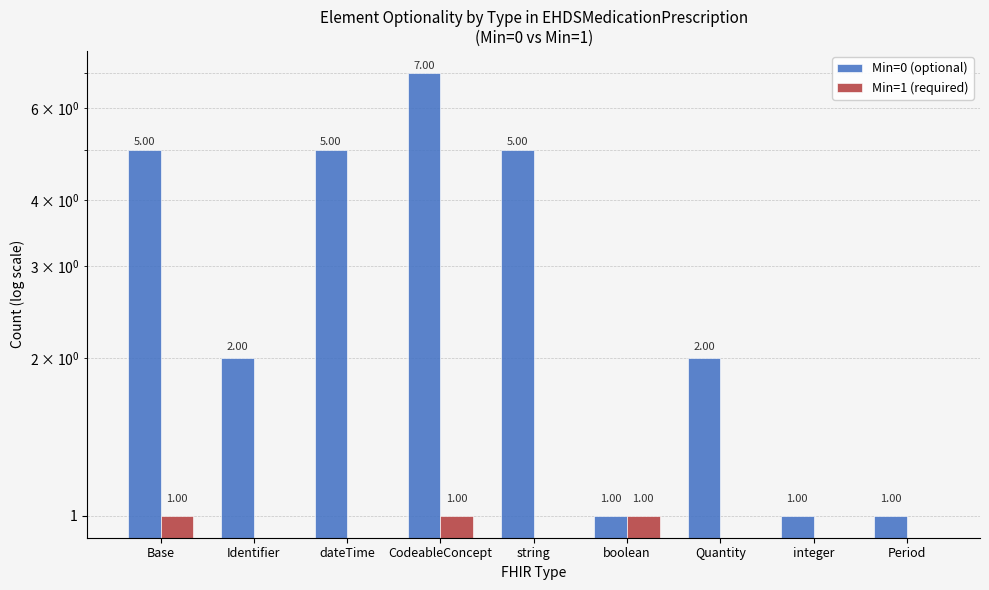

What is the sum of all Min=1 (required) values?

3